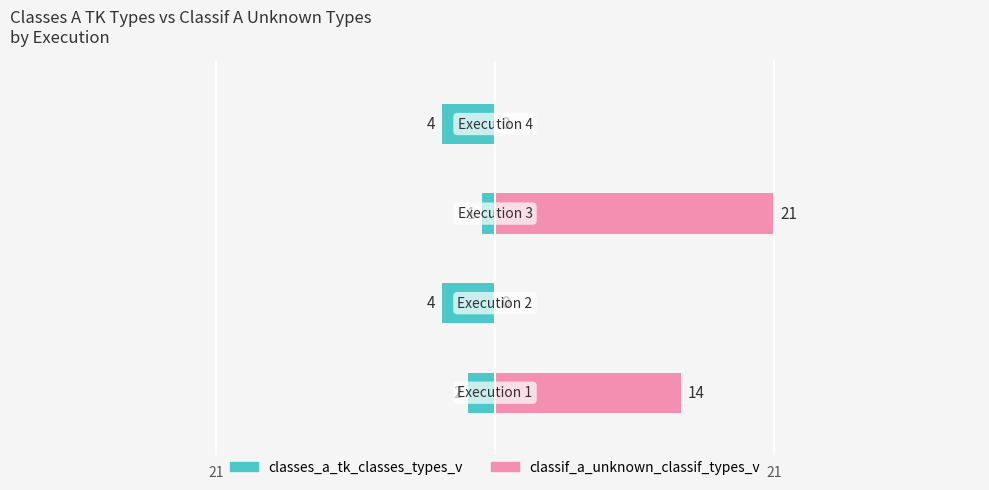

The classes_a_tk_classes_types_v series shows -2 at 3. True or false?

False